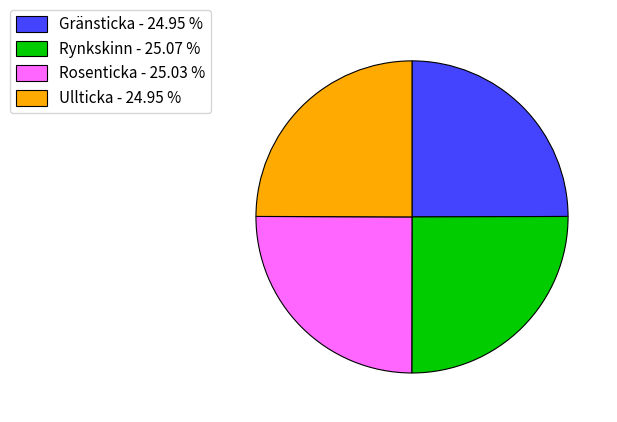

Does Gränsticka account for over 50% of the chart?

No